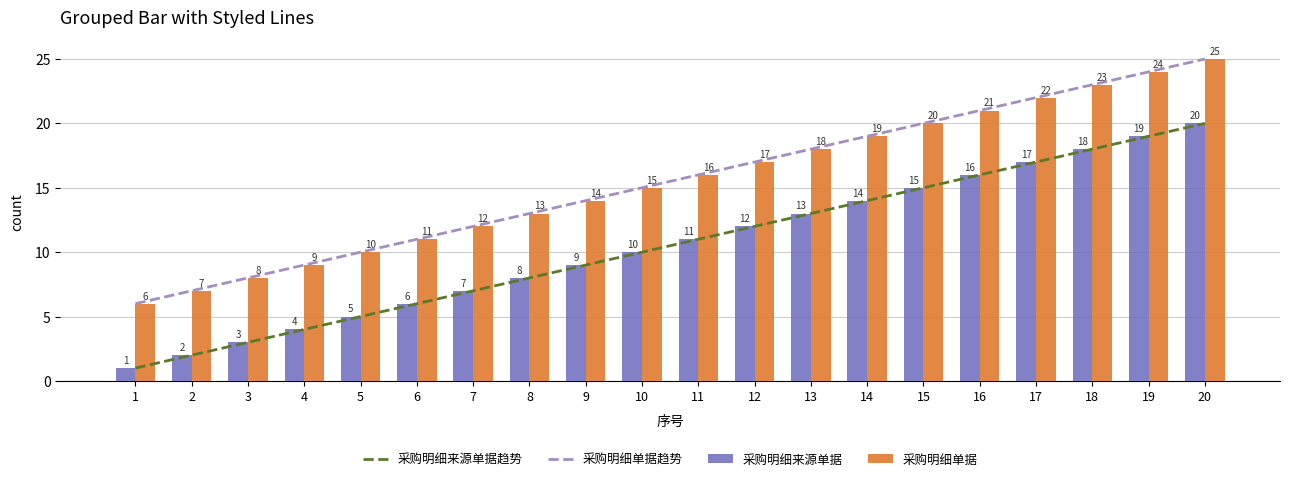

What is the difference between the maximum and minimum values in the 采购明细单据趋势 series?

19